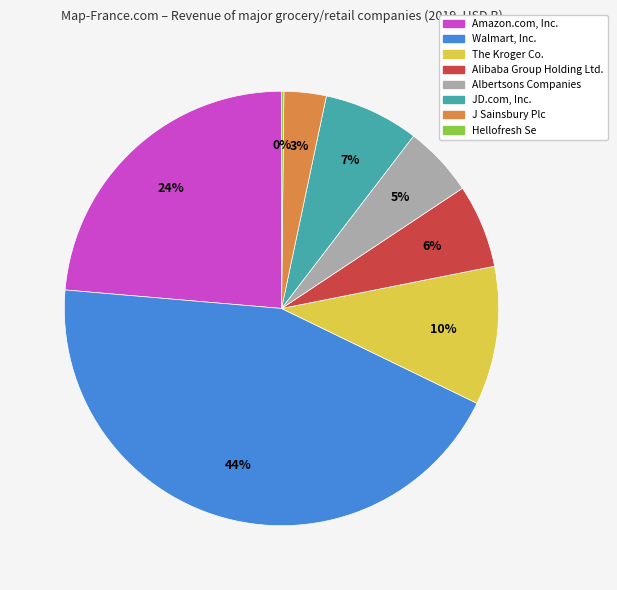

Does JD.com, Inc. represent more than half of the total?

No